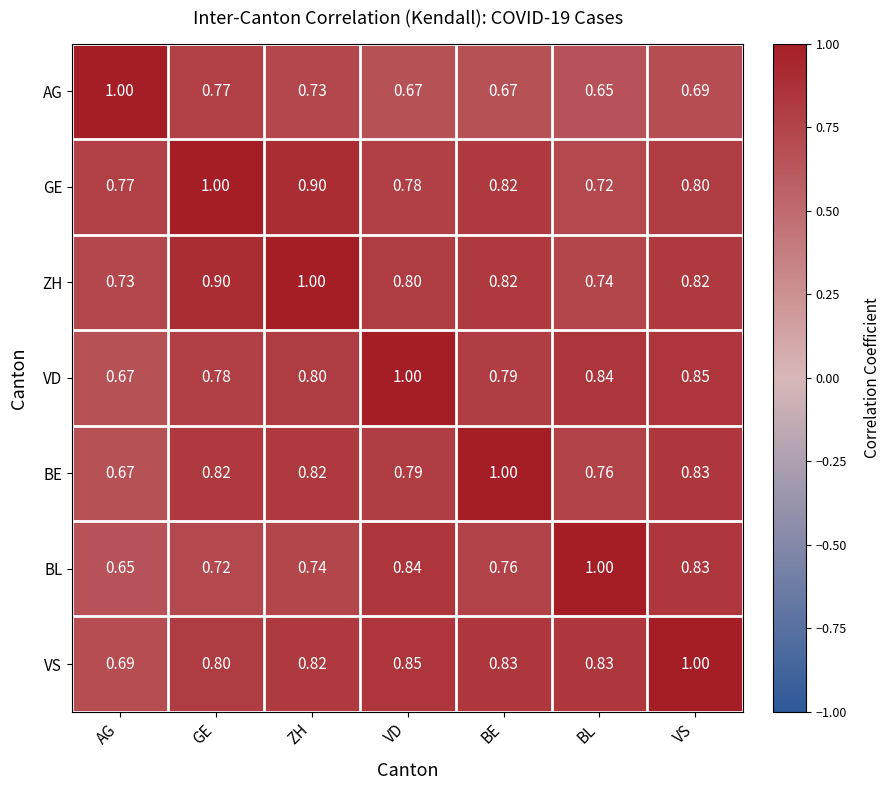

Rank the series at BL from lowest to highest value.

AG, GE, ZH, BE, VS, VD, BL